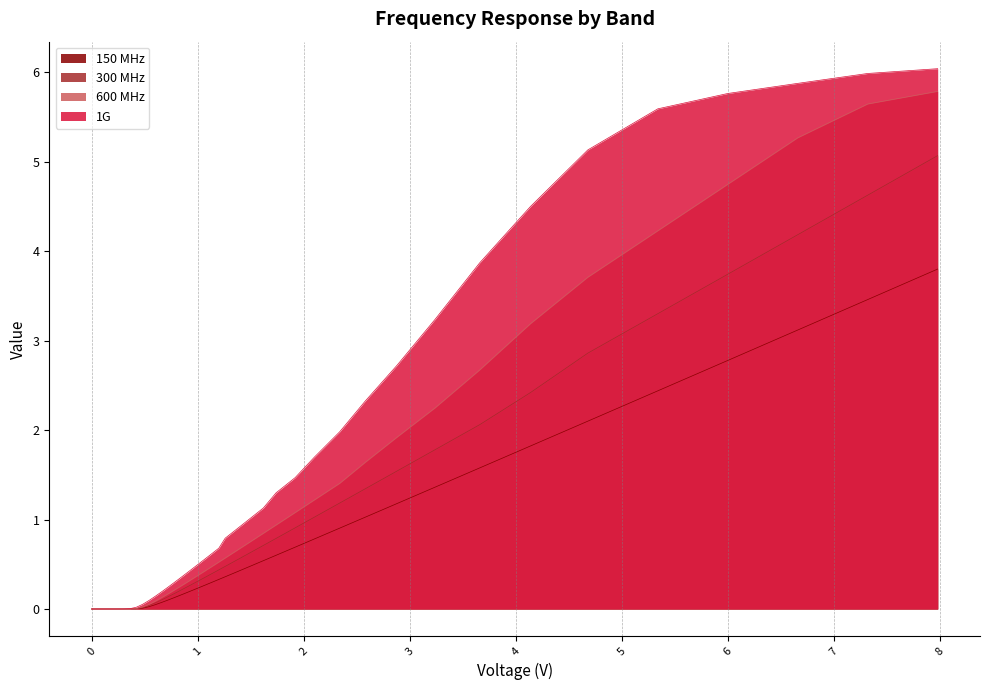

How many data points in 1G are above 0?

39